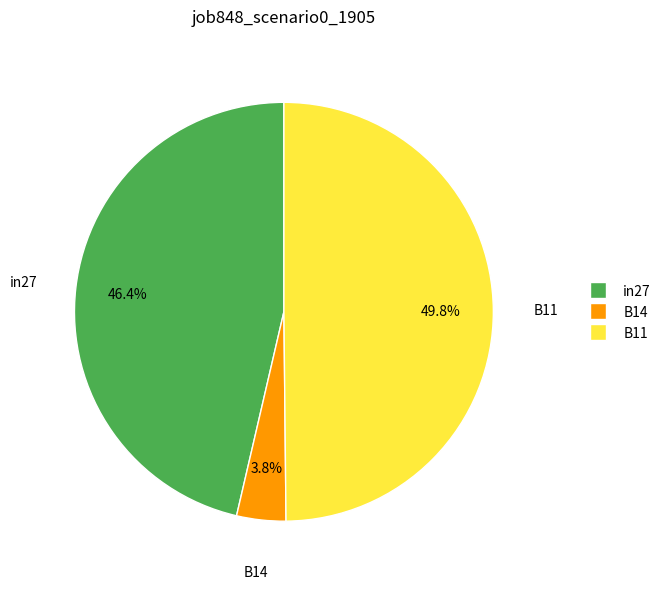

Rank the categories by value from highest to lowest.

B11, in27, B14